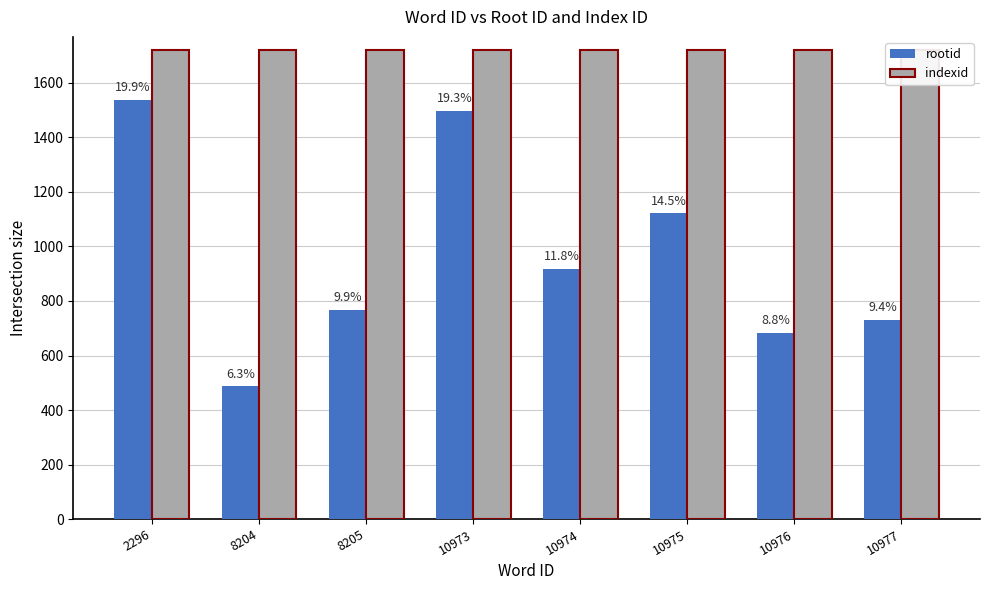

List the series in order of their overall mean, highest first.

indexid, rootid